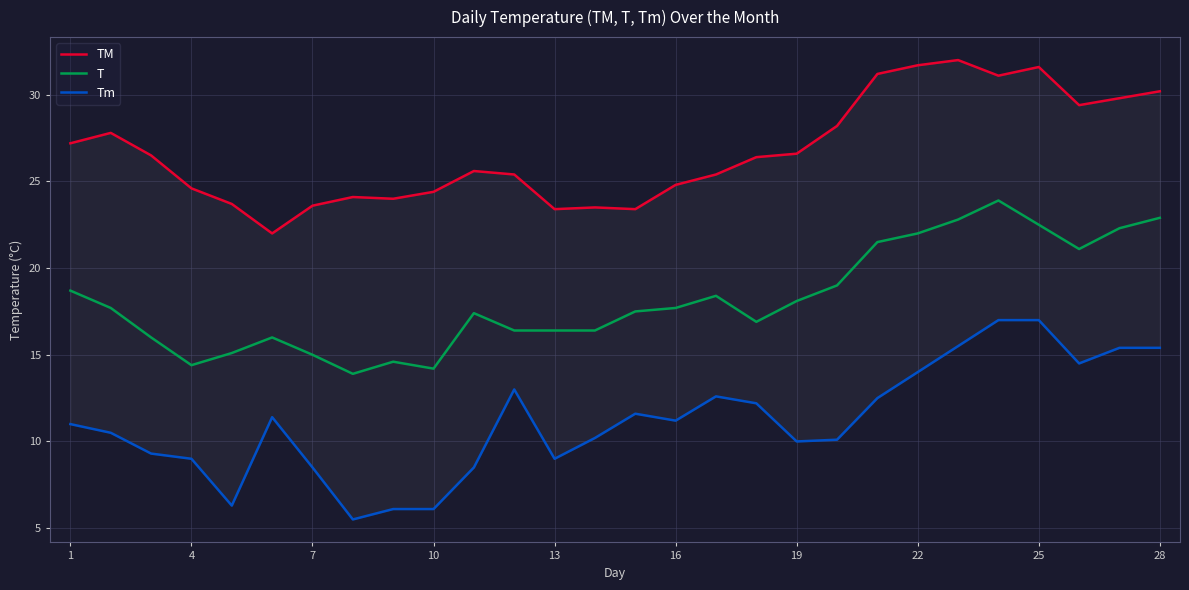

Does the chart have visible grid lines?

Yes